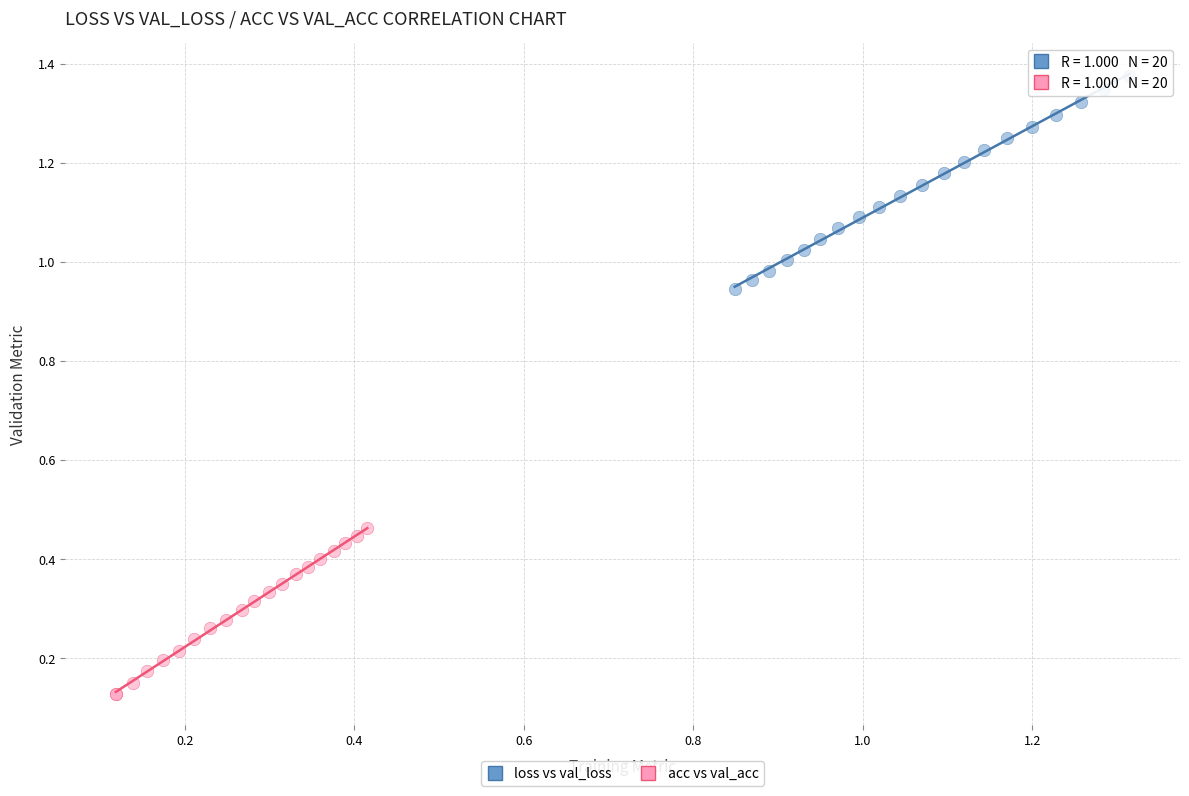

Which series contains the highest Y value?

loss vs val_loss